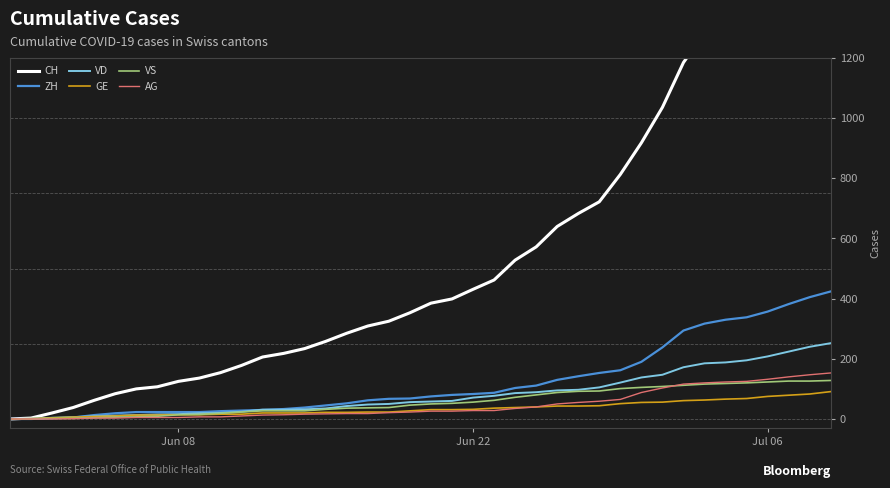

Which series has the largest total across all categories?

CH